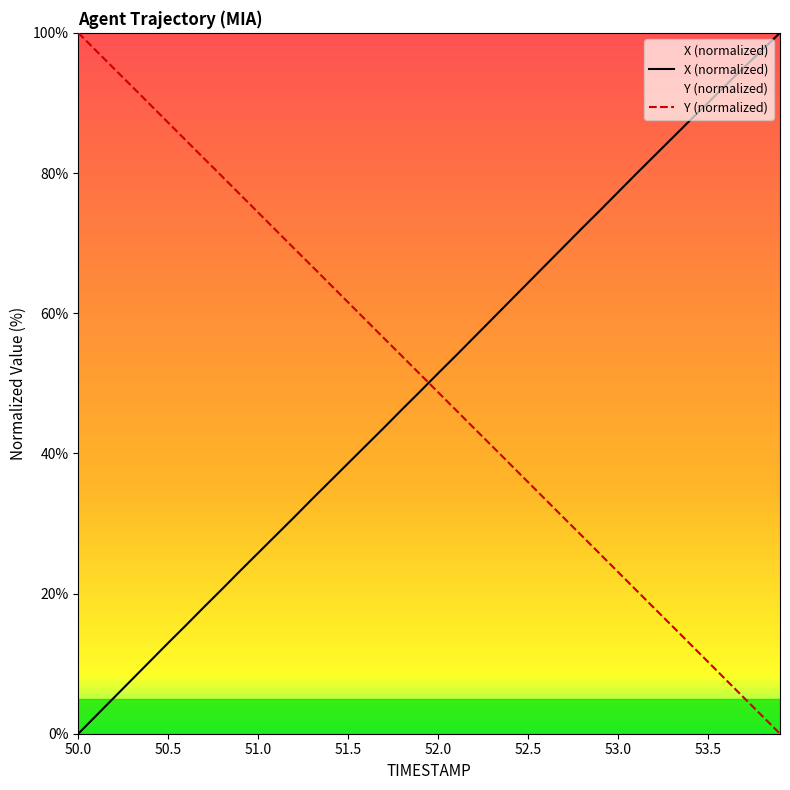

True or false: X has more than 0 points higher than both neighbors.

False